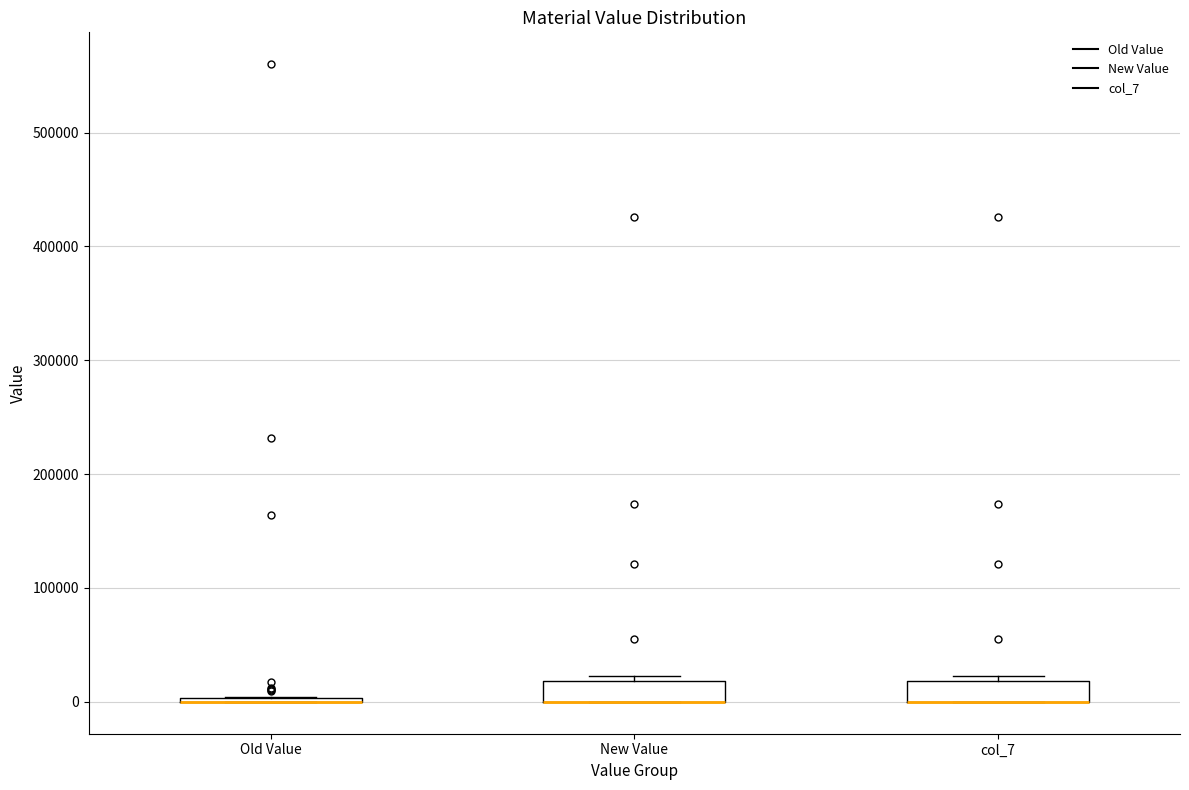

Reading left to right, transcribe this box plot: for each box, give where its median line is, the range the box spans, and where its two whiskers end, as read against the y-axis. The values are not printed on the chart, so give them approximately, as read against the axis.

Old Value: box collapsed to a line at 0, whiskers 0 to 0
New Value: median 0 (drawn on the box's lower edge), box 0 to 20000, whiskers 0 to 20000 (just above the box's upper edge)
col_7: median 0 (drawn on the box's lower edge), box 0 to 20000, whiskers 0 to 20000 (just above the box's upper edge)